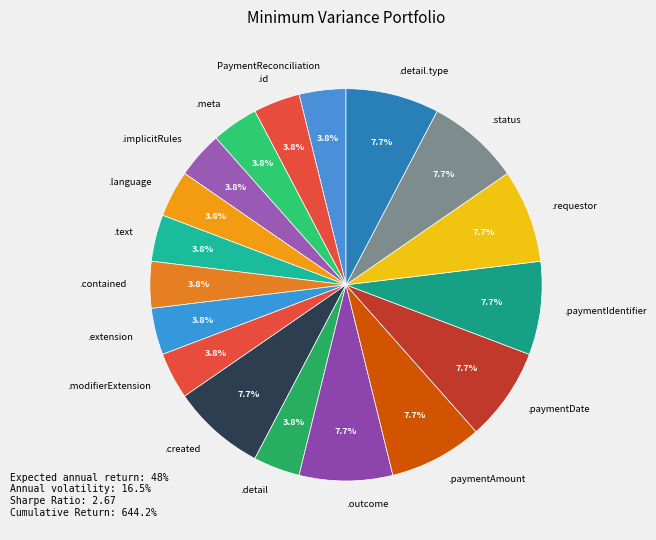

Combined, do .implicitRules and .language account for over 50%?

No